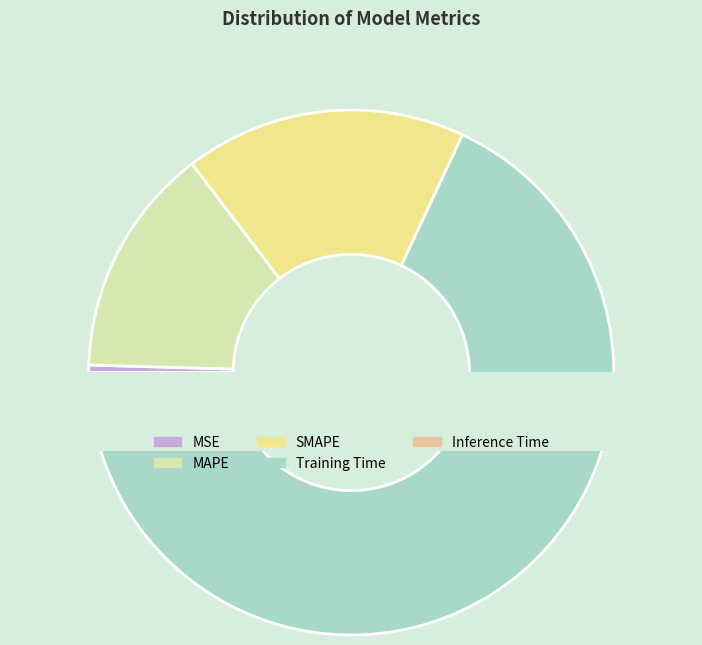

What is the smallest slice in the pie chart?

Inference Time